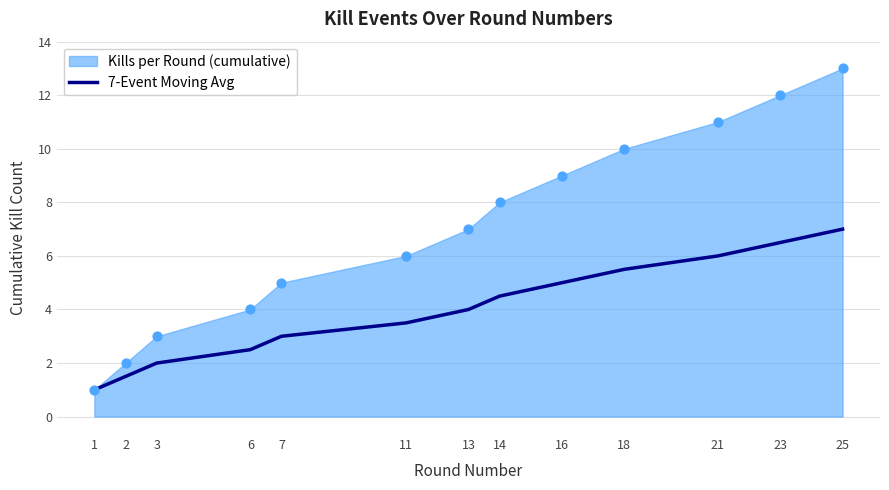

Between 2 and 6, which is larger?

6